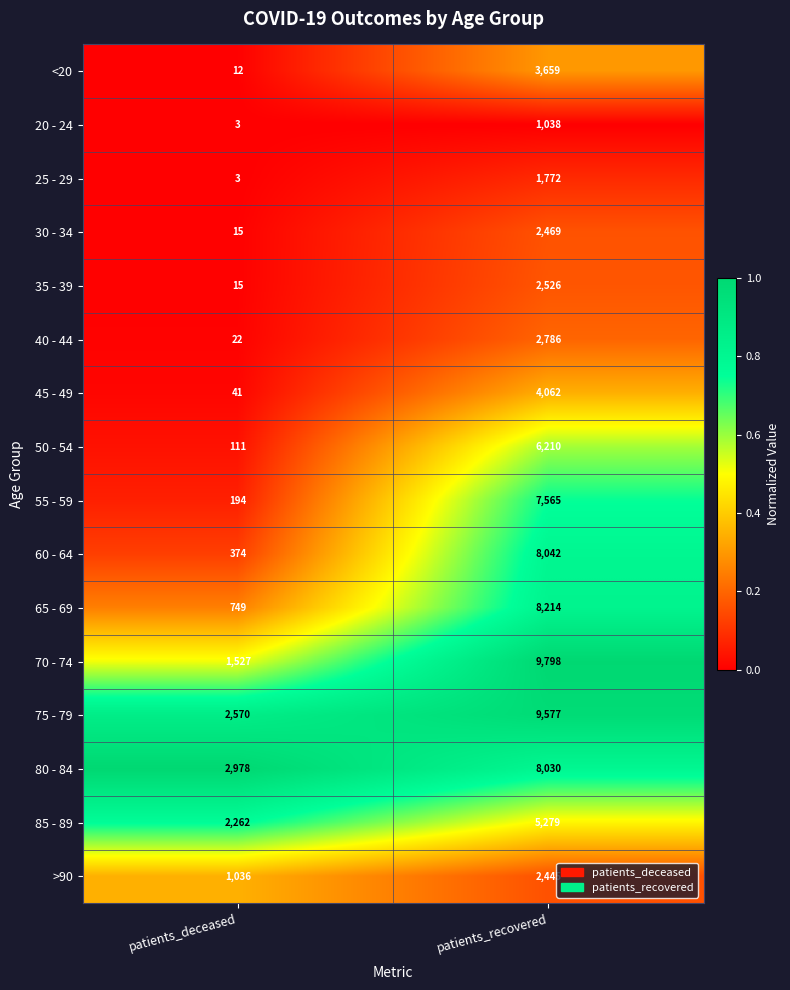

What value does the 65 - 69 series have at patients_recovered?

8214